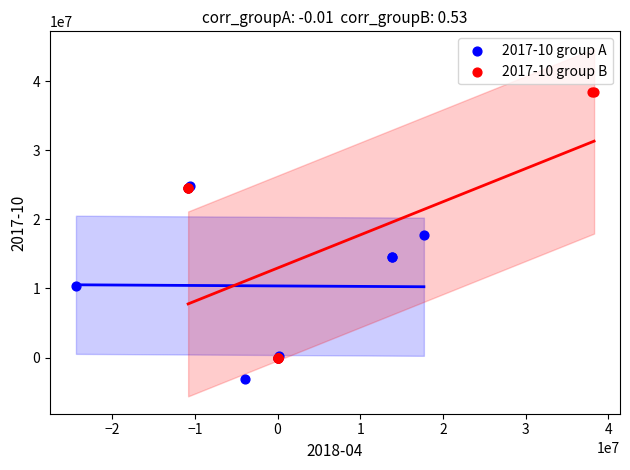

Which series contains the highest Y value?

2017-10 group B